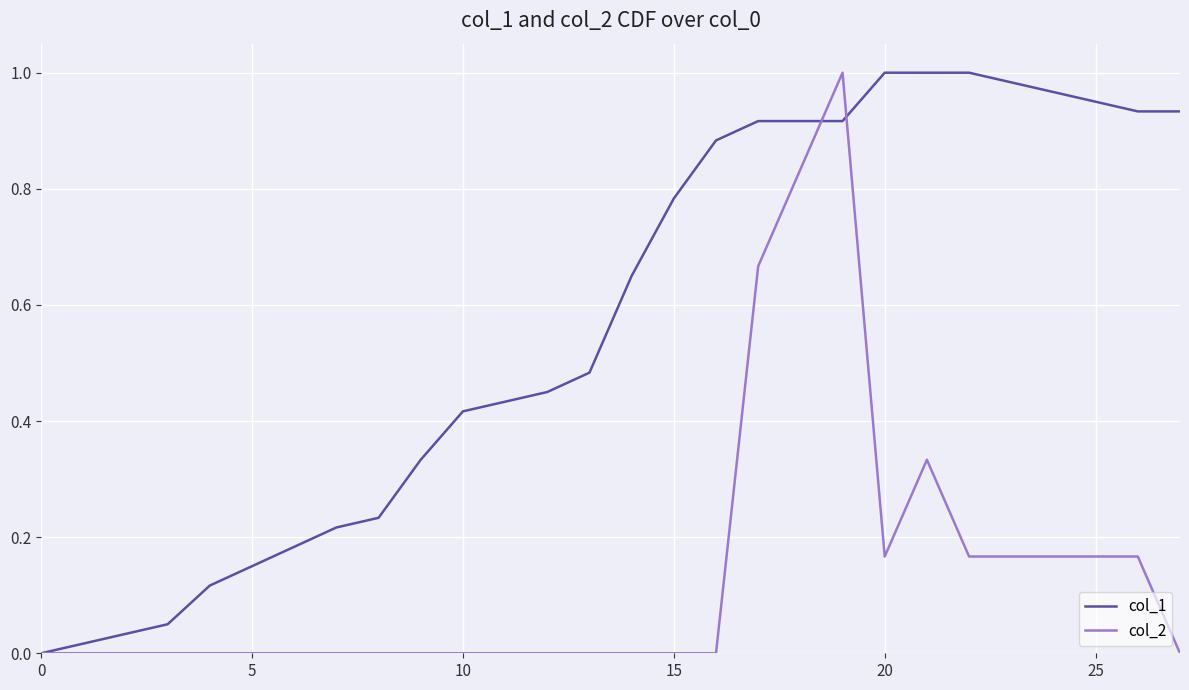

List the series in order of their overall mean, lowest first.

col_2, col_1